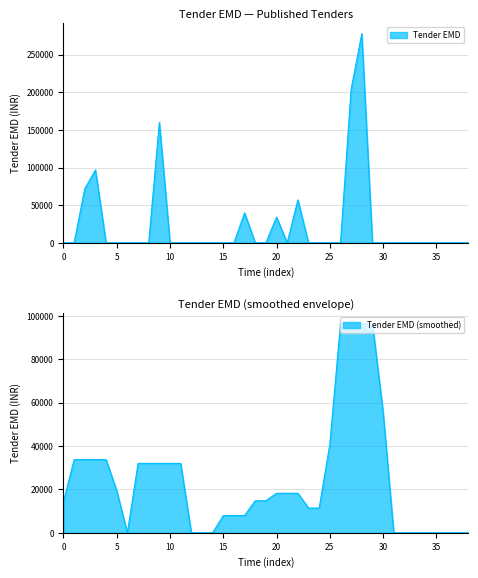

Reading left to right, transcribe all the data shown in this chart.

0	0	71800	96700	0	0	0	0	0	159900	0	0	0	0	0	0	0	39700	0	0	34100	0	57000	0	0	0	0	204000	277800	0	0	0	0	0	0	0	0	0	0